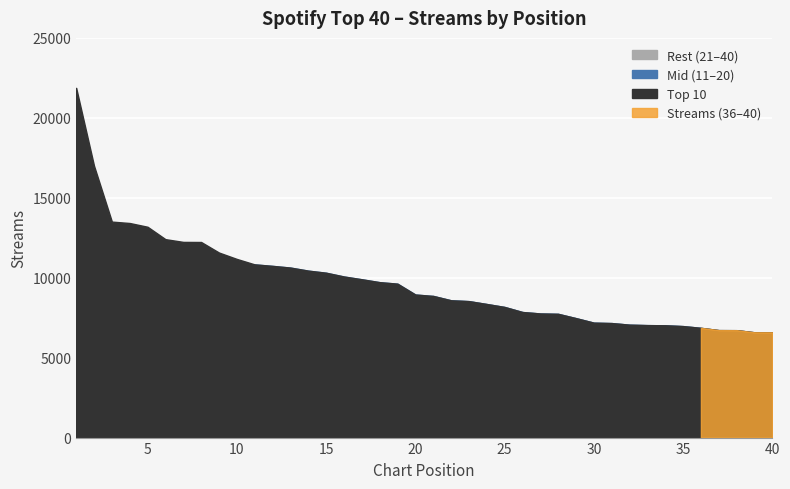

How many positive values does the Mid (11-20) series have?

10